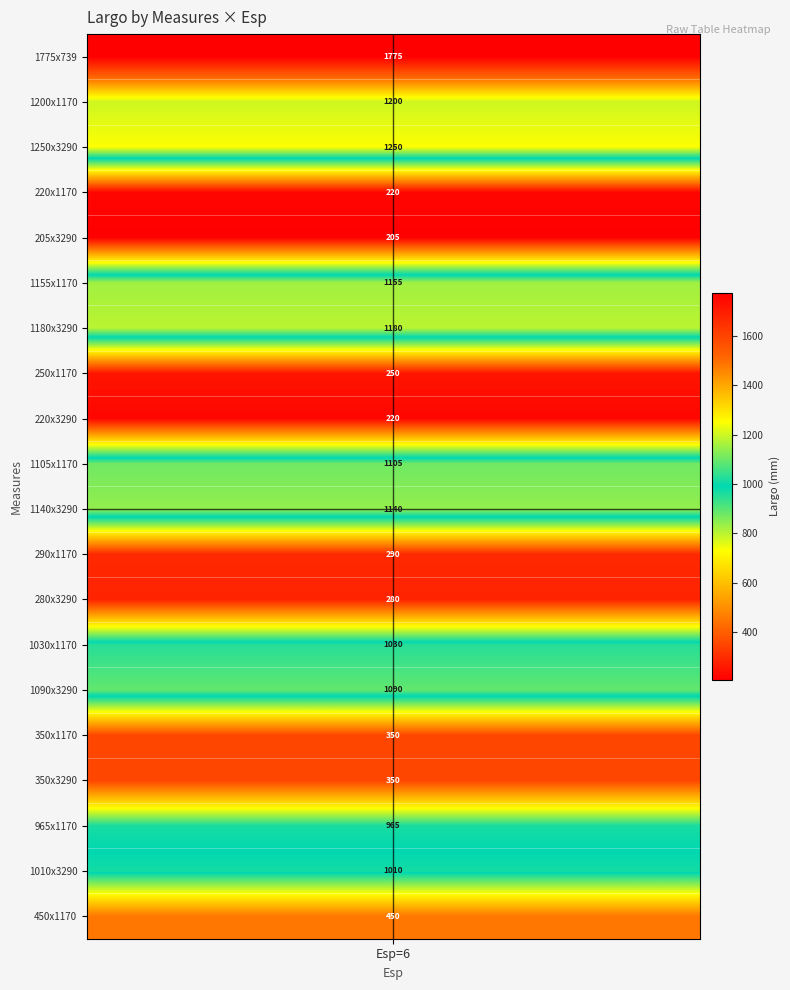

Reading left to right, what are all the values shown in this chart?

CL6: 1775	1200	1250	220	205	1155	1180	250	220	1105	1140	290	280	1030	1090	350	350	965	1010	450
6_plain: 1775	1200	1250	220	205	1155	1180	250	220	1105	1140	290	280	1030	1090	350	350	965	1010	450